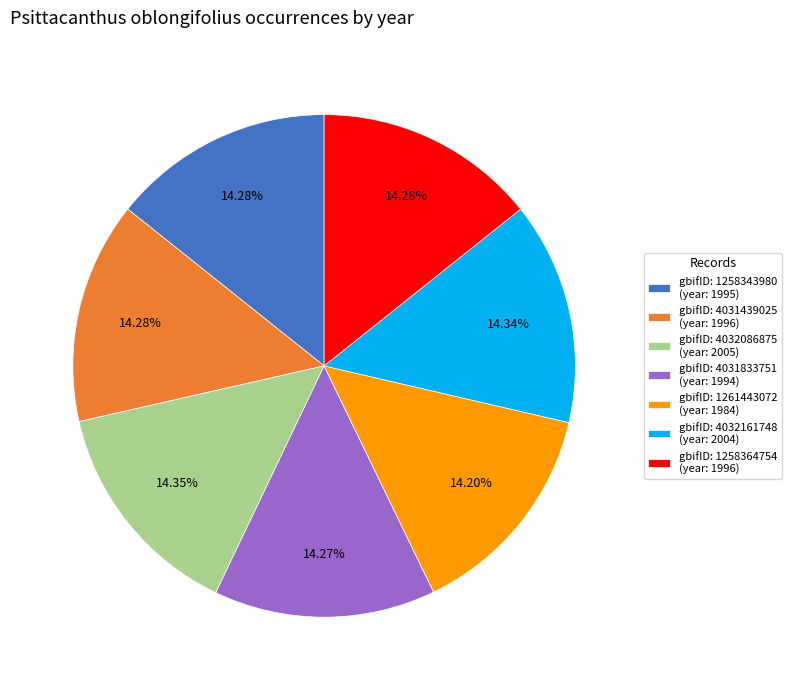

Do gbifID: 1258364754 (year: 1996) and gbifID: 4032086875 (year: 2005) together represent more than half of the pie?

No